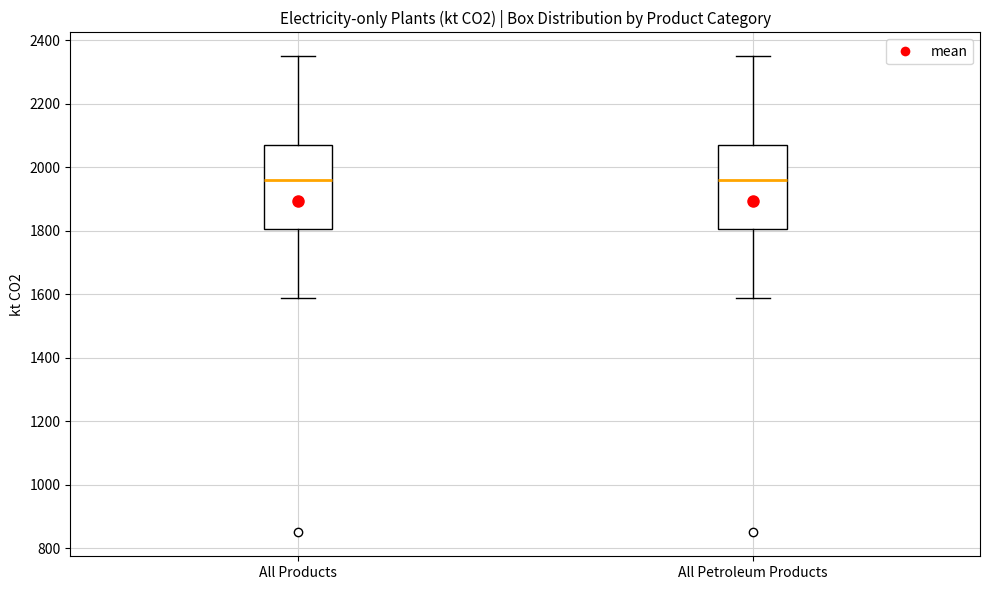

Reading left to right, transcribe this box plot: for each box, give where its median line is, the range the box spans, and where its two whiskers end, as read against the y-axis. The values are not printed on the chart, so give them approximately, as read against the axis.

All Products: median 1960, box 1800 to 2080, whiskers 1580 to 2360
All Petroleum Products: median 1960, box 1800 to 2080, whiskers 1580 to 2360